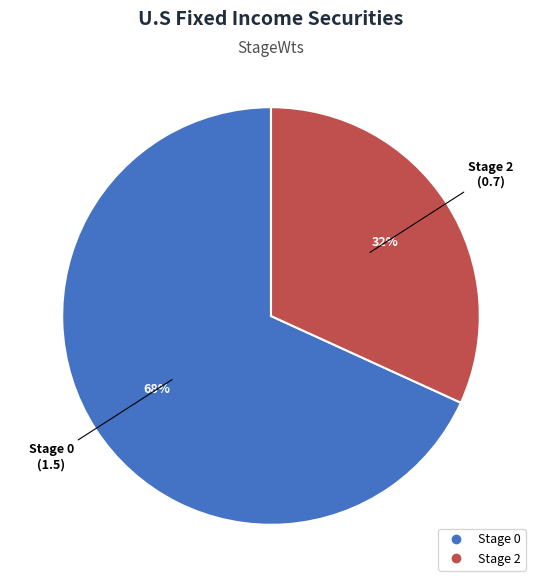

Is there a majority slice in this chart?

Yes